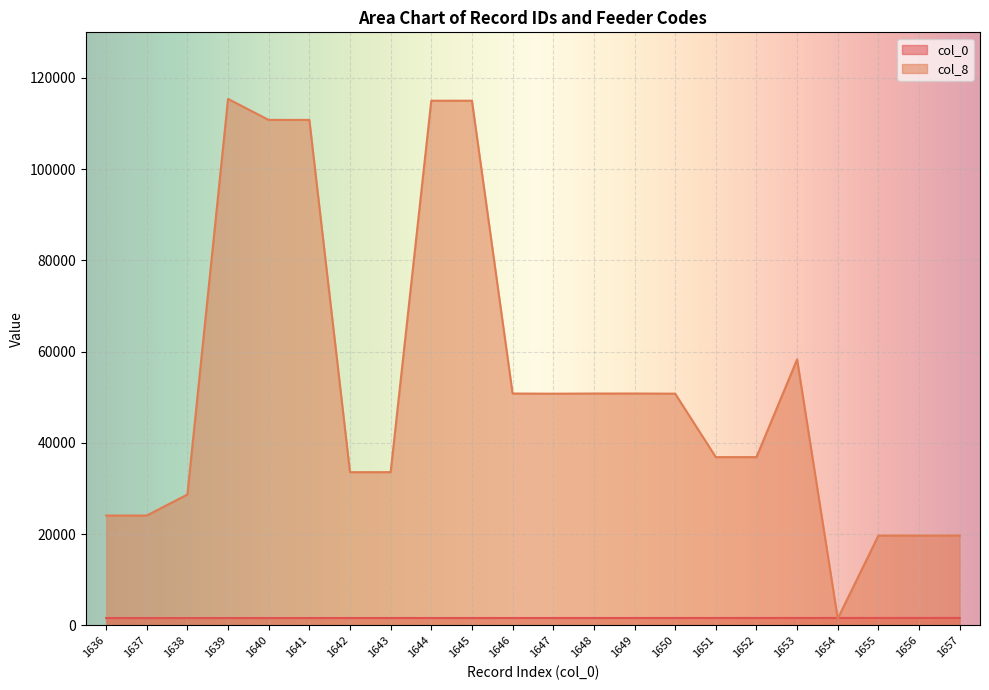

What is the difference between the maximum and minimum values in the col_8 series?

113897